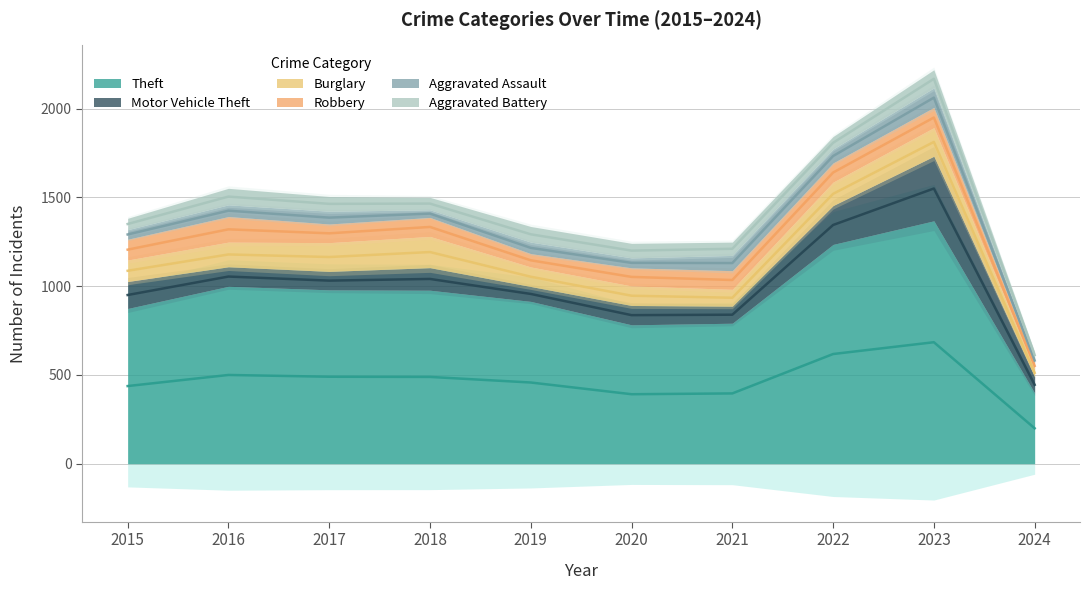

What is the approximate value of Aggravated Battery at 2020, to the nearest 5?

80